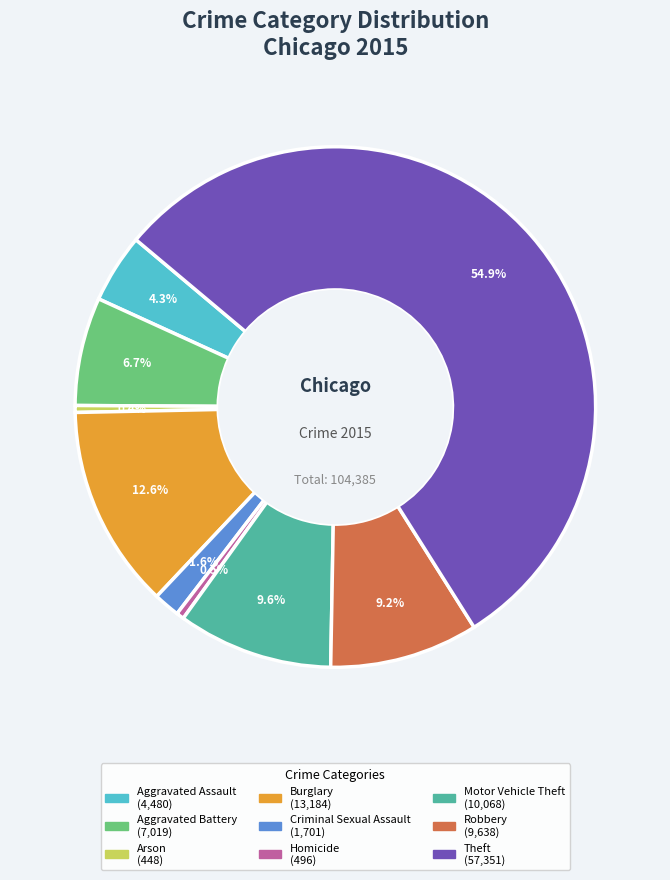

To the nearest percent, what is the combined percentage of Burglary and Theft?

68%